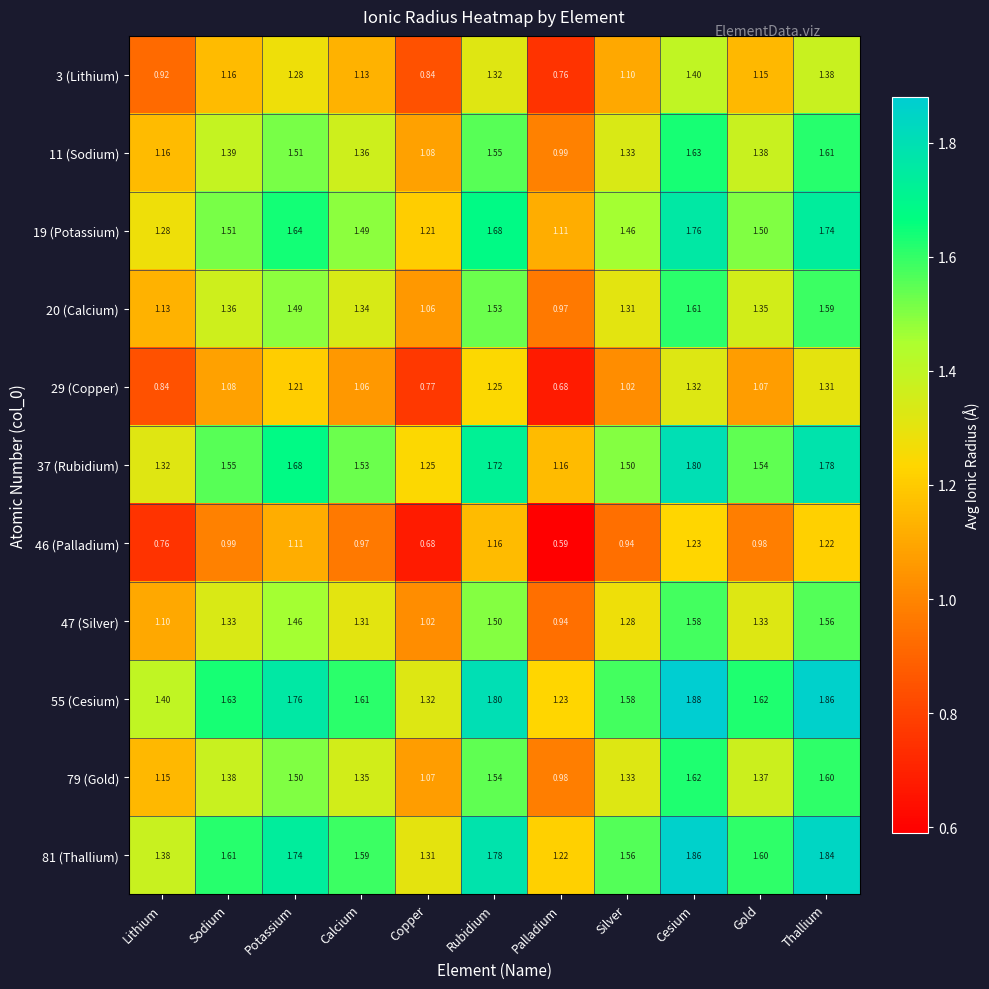

At which label does 47 (Silver) reach its peak?

Cesium